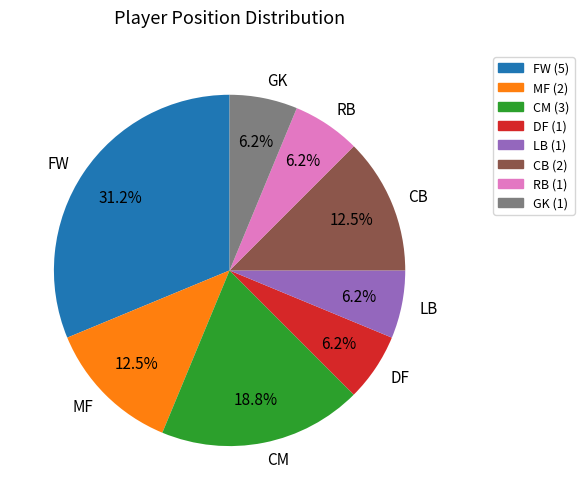

Count the number of slices in the pie.

8